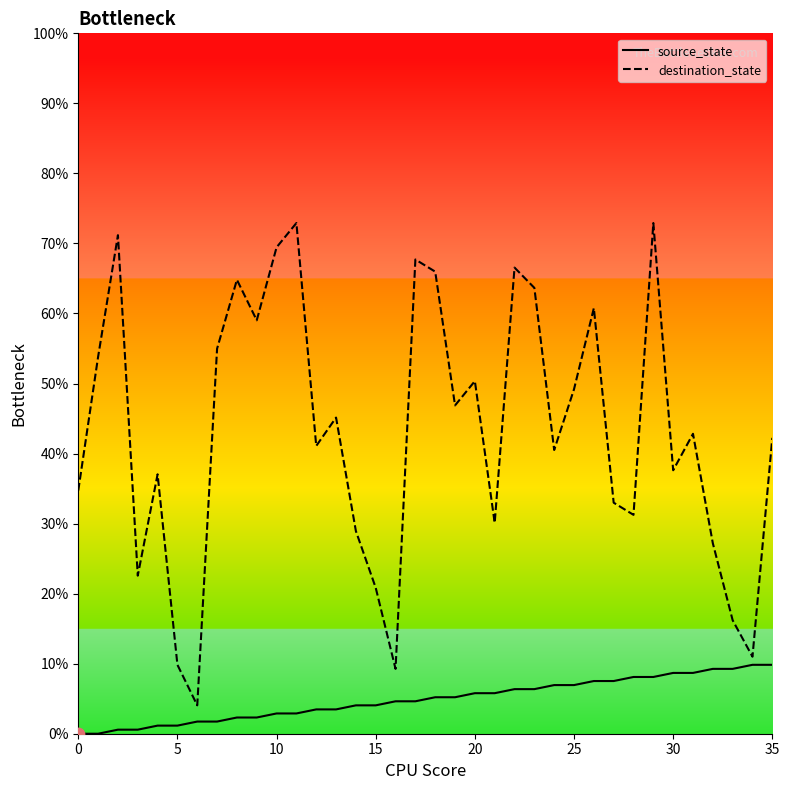

Which series has the largest total across all categories?

destination_state